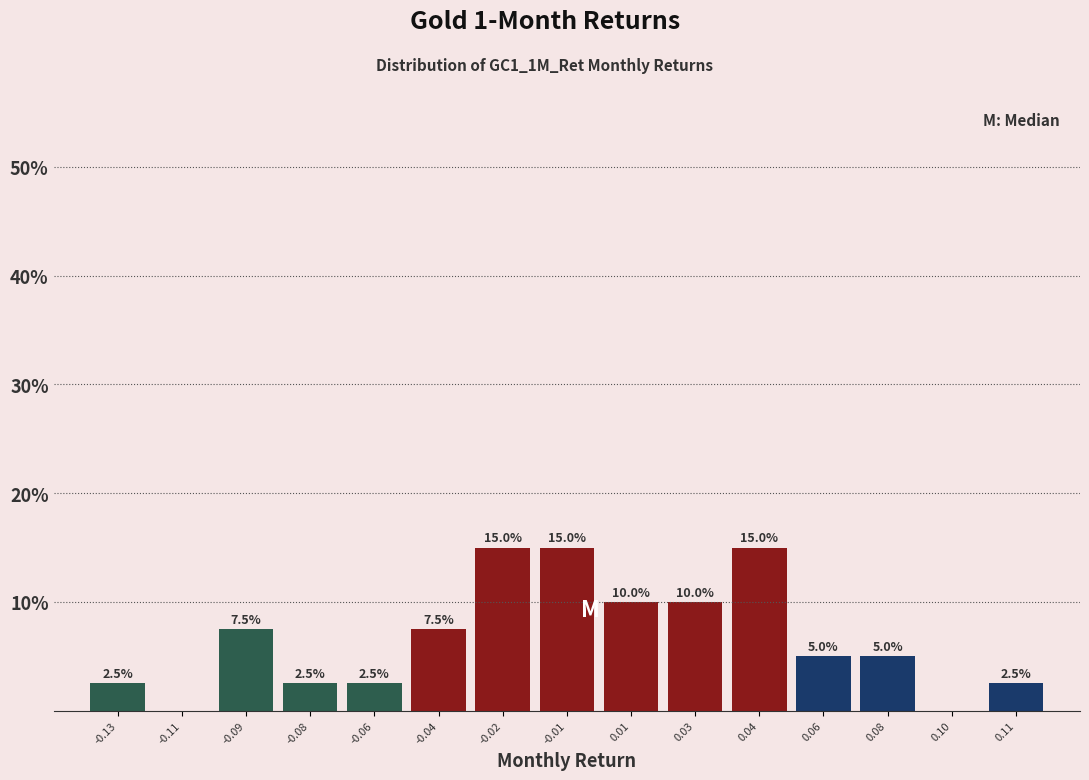

Reading left to right, what are all the values shown in this chart?

-0.13=2.5	-0.11=0.0	-0.09=7.5	-0.08=2.5	-0.06=2.5	-0.04=7.5	-0.02=15.0	-0.01=15.0	0.01=10.0	0.03=10.0	0.04=15.0	0.06=5.0	0.08=5.0	0.10=0.0	0.11=2.5